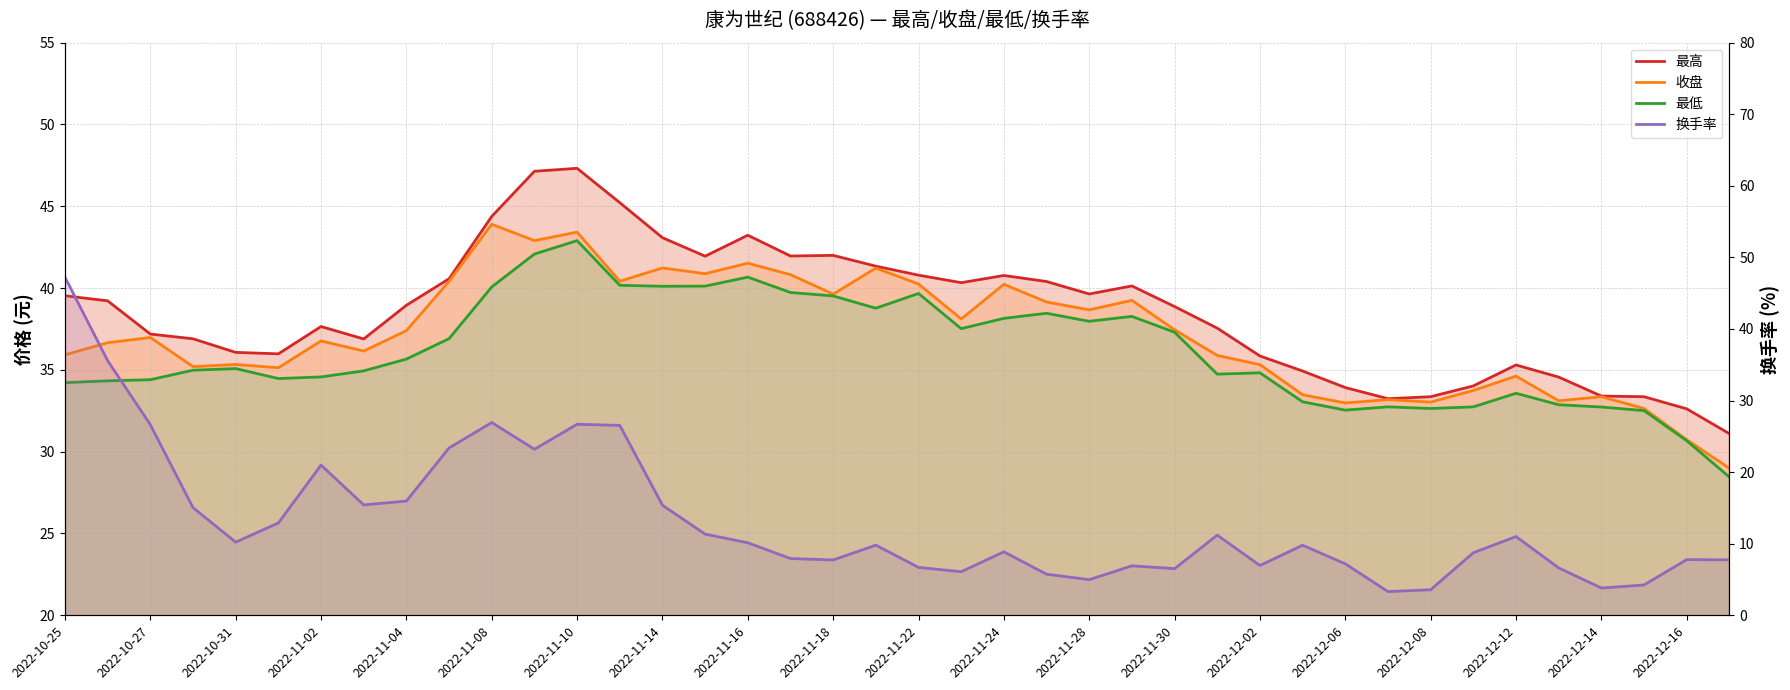

Which series has the largest total across all categories?

最高